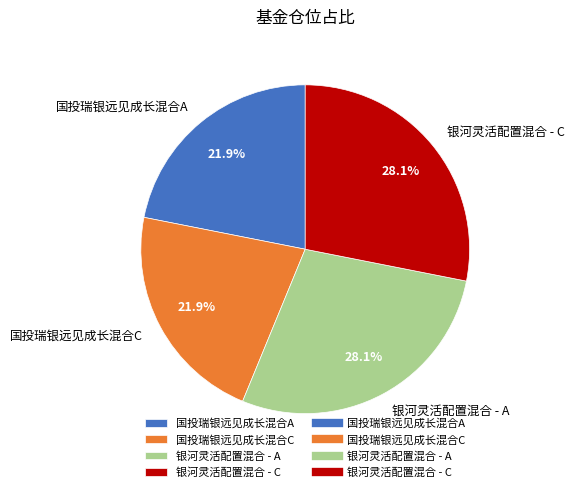

Approximately how many times larger is the value at 银河灵活配置混合 - C compared to 国投瑞银远见成长混合C?

1.3